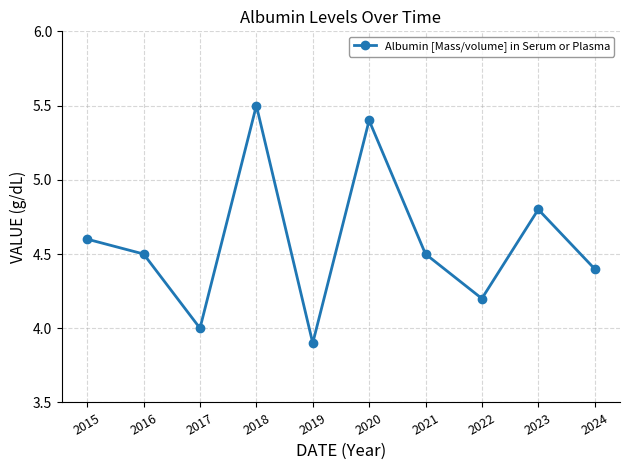

What is the ratio of the value at 2019 to the value at 2015?

0.8